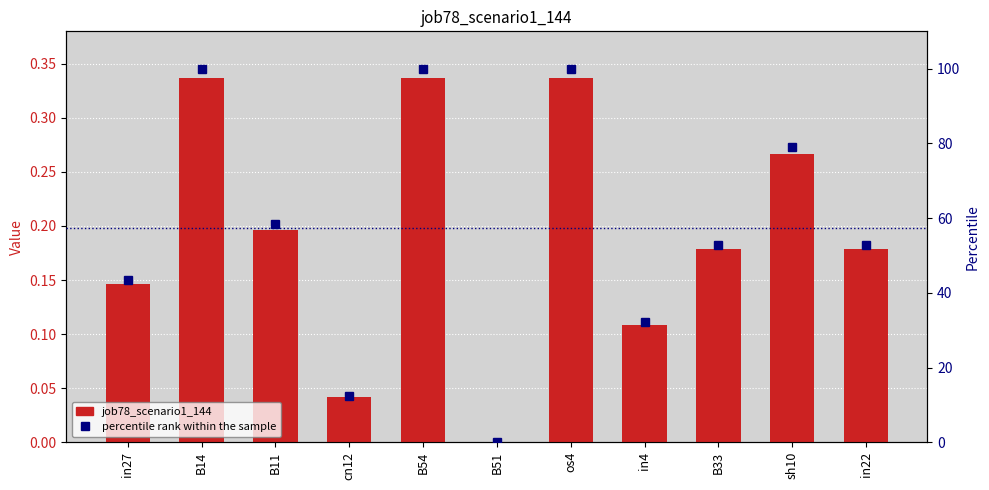

Which series has the widest spread of values?

percentile rank within the sample